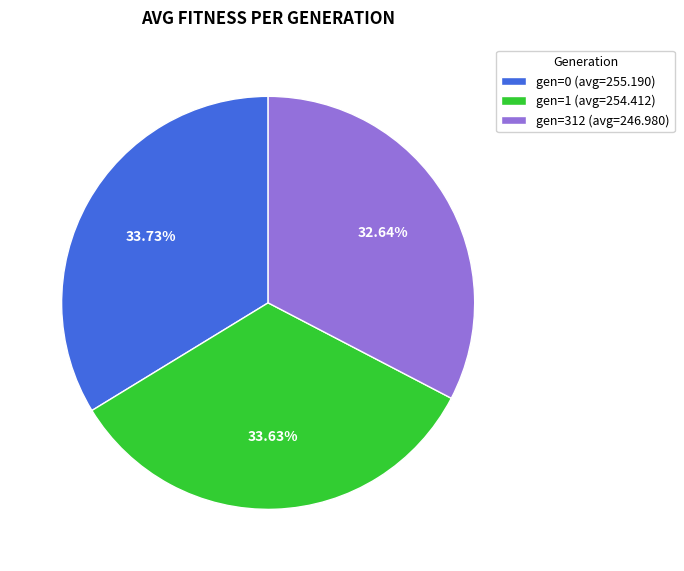

Approximately how many times larger is the value at gen=312 compared to gen=1?

1.0